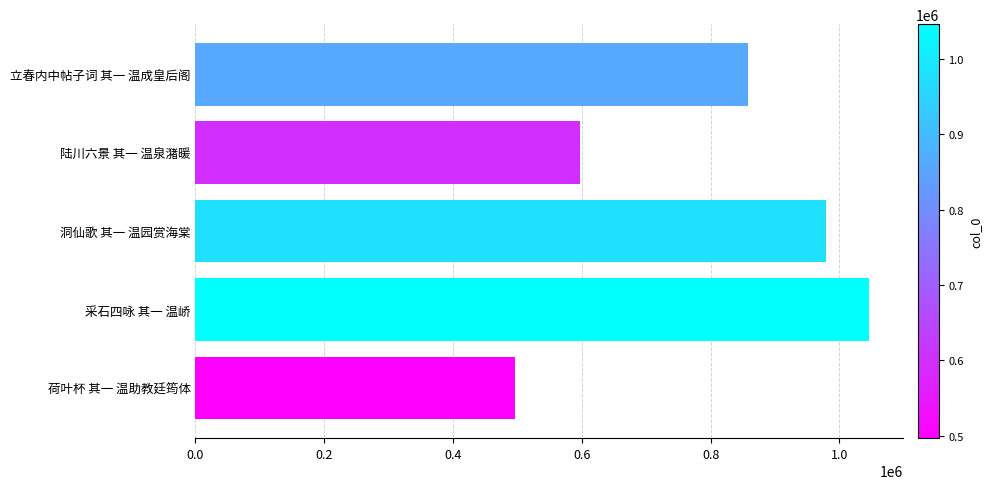

Reading top to bottom, extract all data points from this chart.

立春内中帖子词 其一 温成皇后阁=857616	陆川六景 其一 温泉潴暖=597156	洞仙歌 其一 温园赏海棠=979740	采石四咏 其一 温峤=1046335	荷叶杯 其一 温助教廷筠体=496711